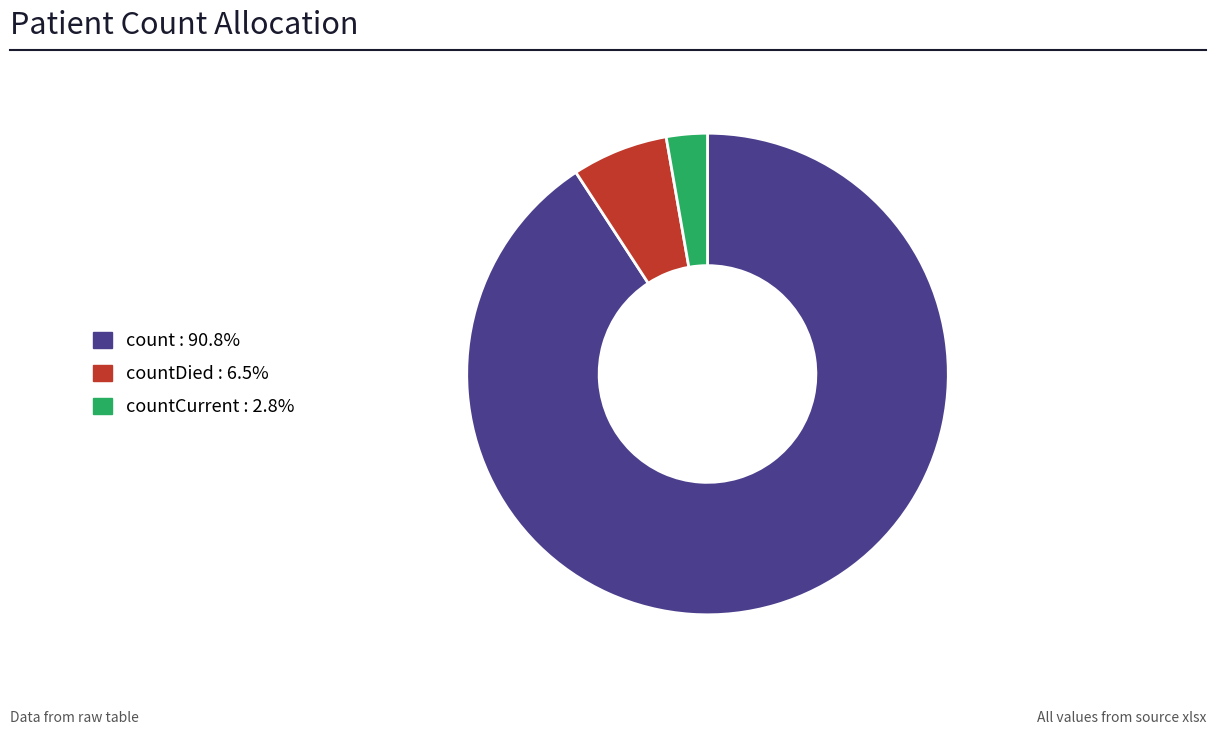

Does any single category account for the majority?

Yes